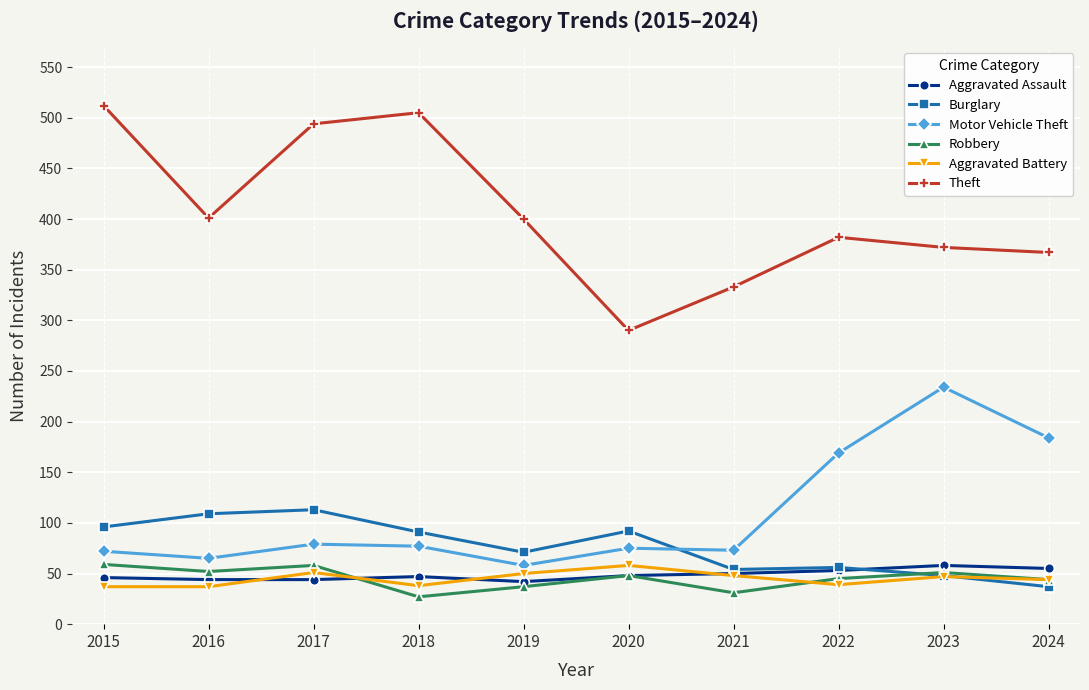

Which series has the widest spread of values?

Theft